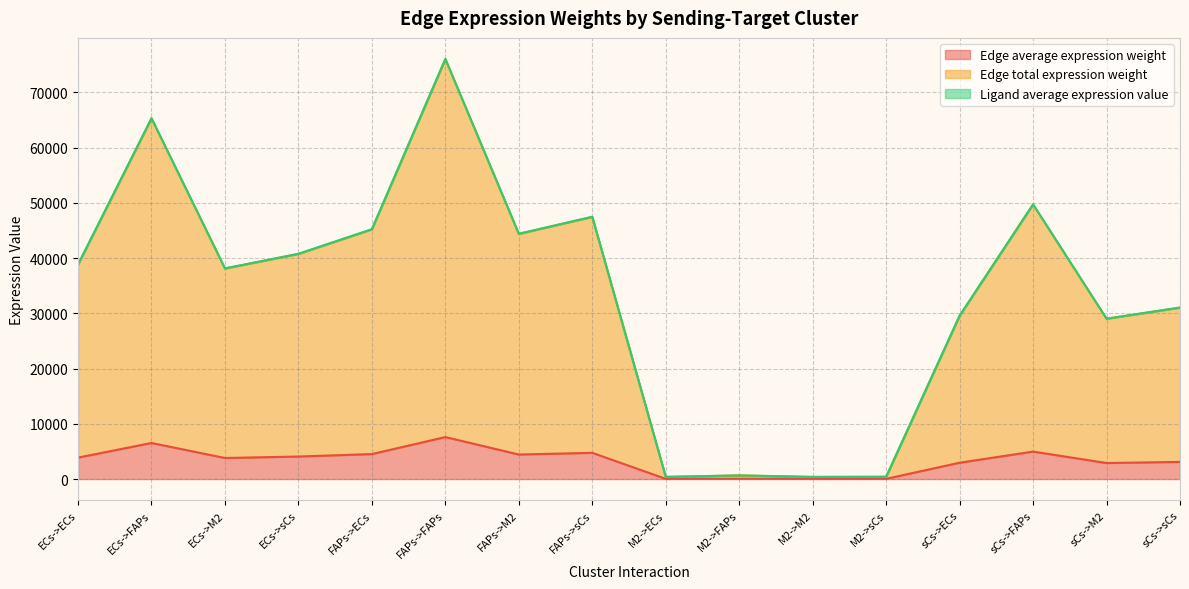

Between sCs->FAPs and sCs->sCs, which series saw the biggest shift?

Edge total expression weight